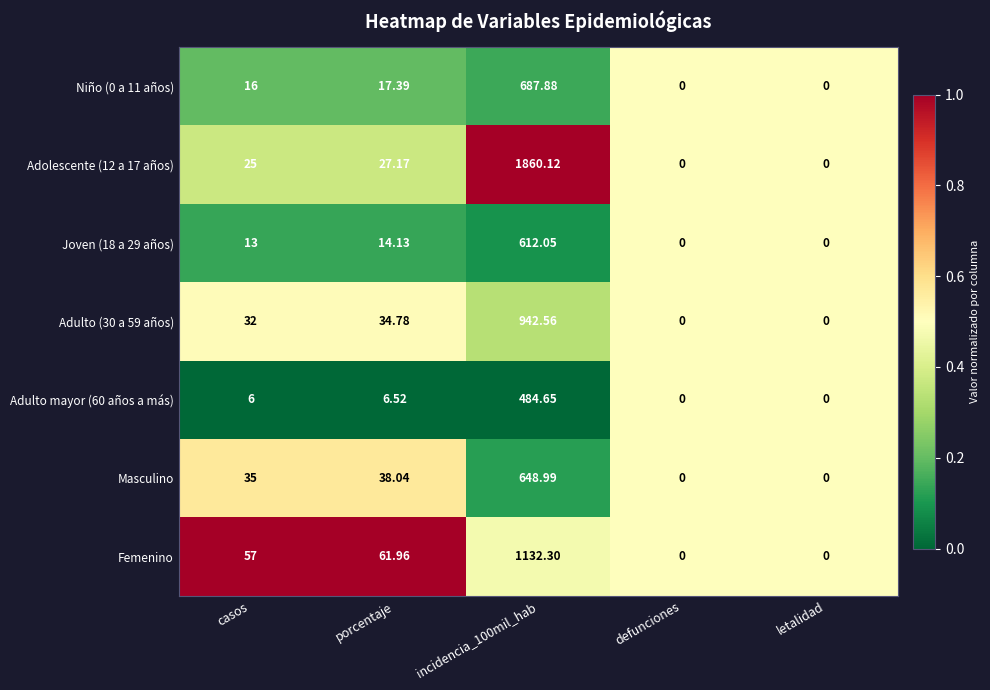

Is the value of Adulto (30 a 59 años) at porcentaje greater than the value of Niño (0 a 11 años) at casos?

Yes